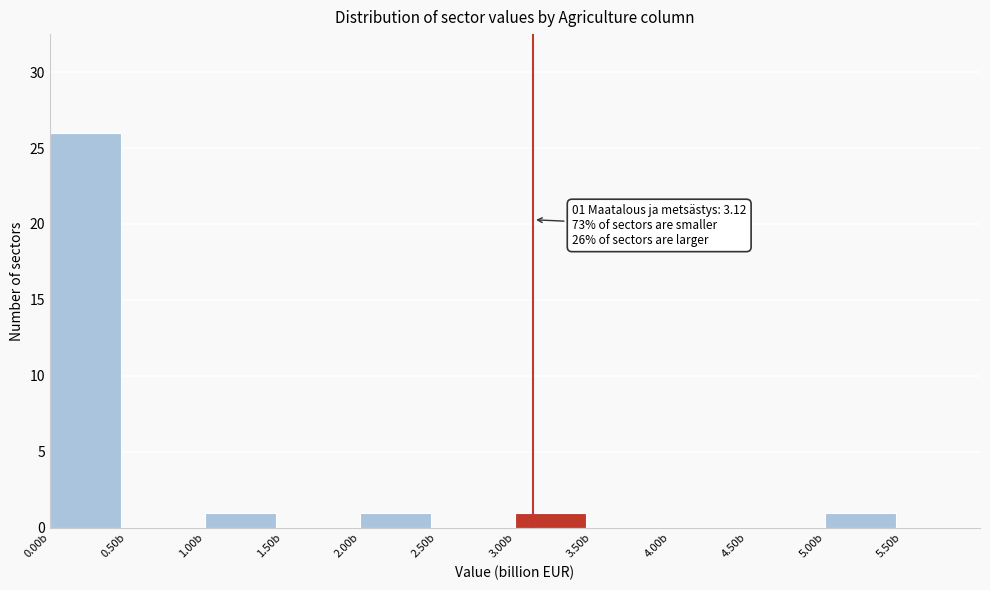

Which range on the x-axis has the tallest bar?

0.0 to 0.5